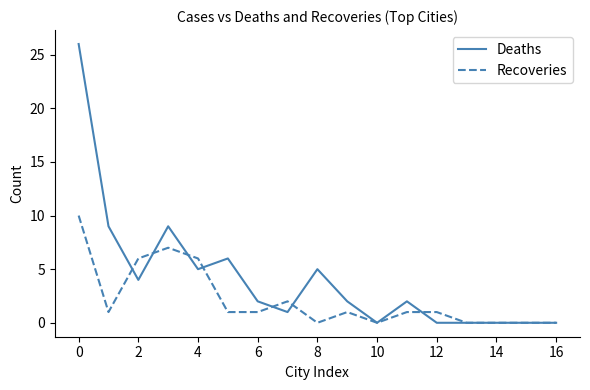

Which series has the largest range (max minus min)?

Deaths